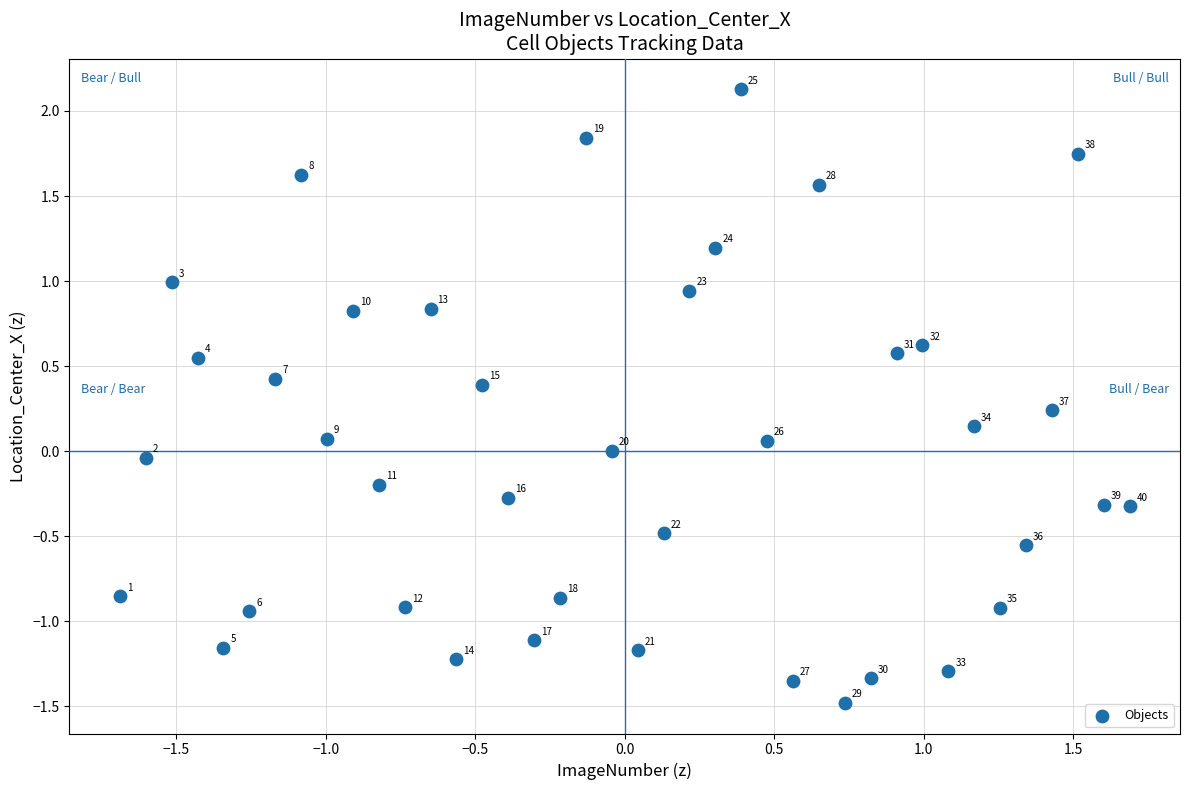

What is the range of Y values (max minus min)?

3.6